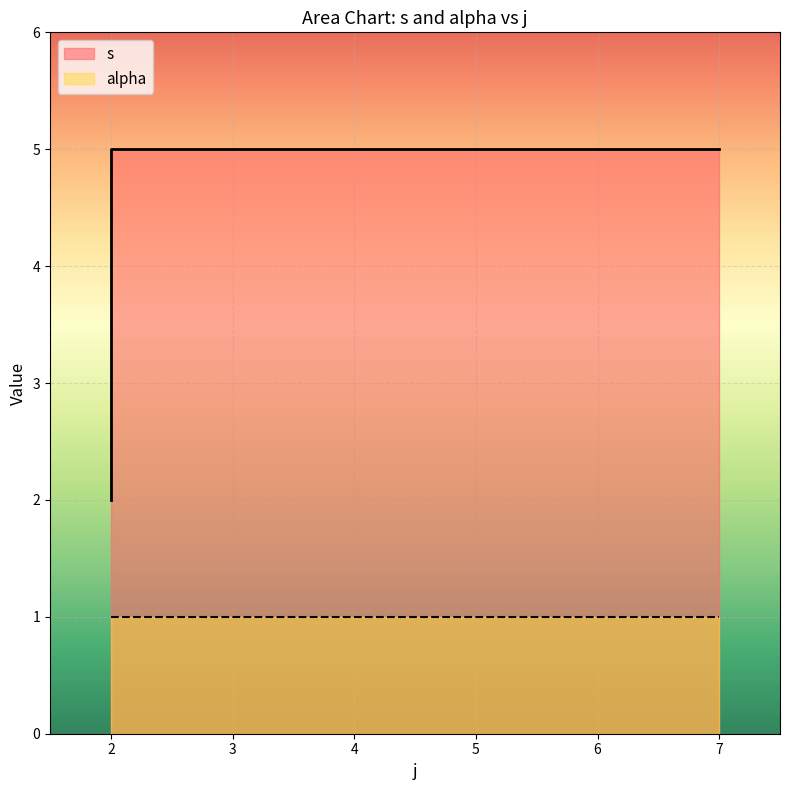

Which series has the largest total across all categories?

s